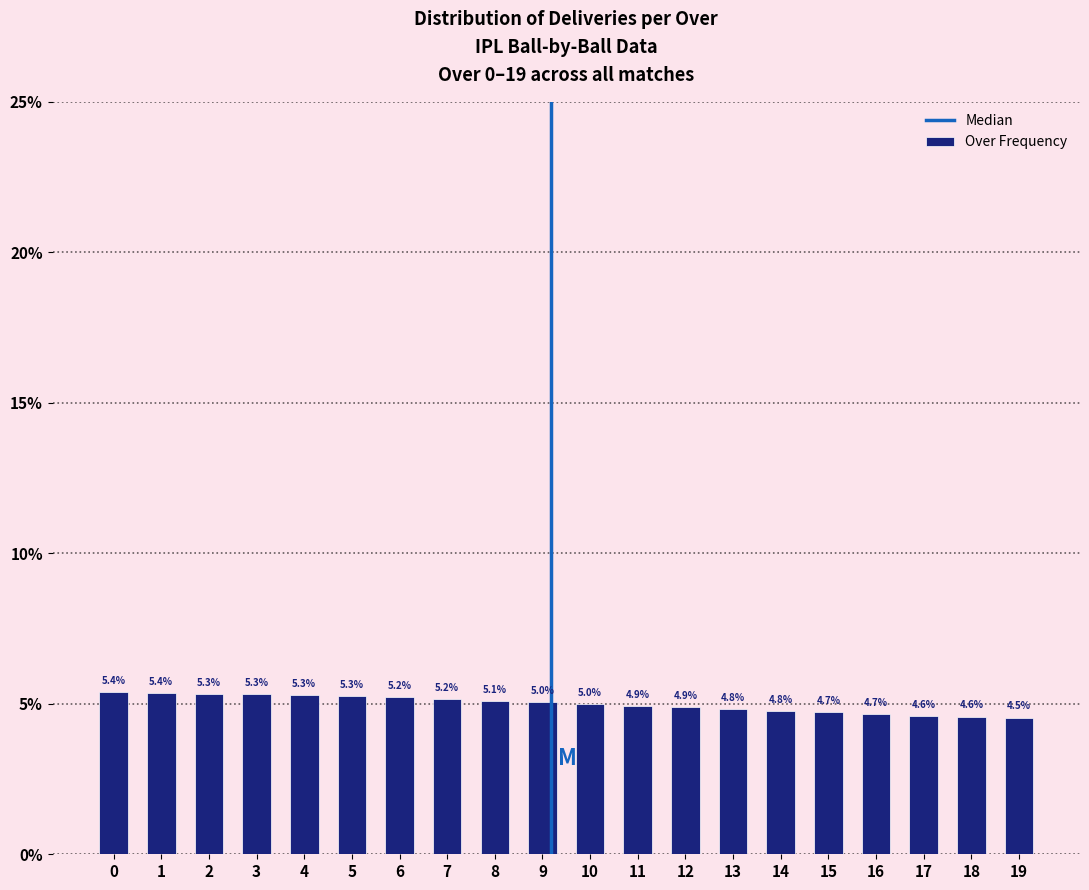

Reading right to left, transcribe all the data shown in this chart.

4.5	4.6	4.6	4.7	4.7	4.8	4.8	4.9	4.9	5.0	5.0	5.1	5.2	5.2	5.3	5.3	5.3	5.3	5.4	5.4